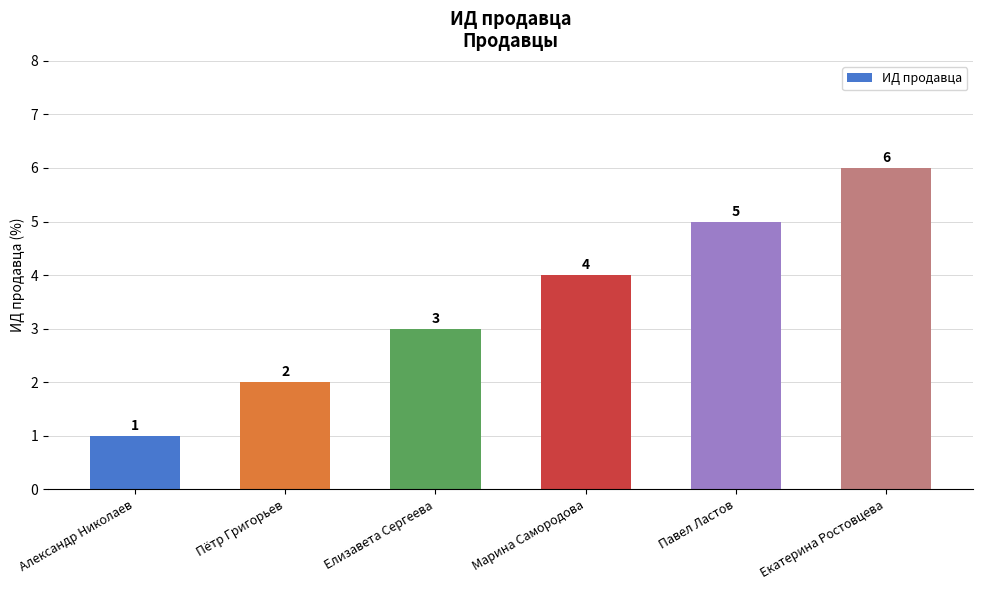

The value at Павел Ластов is 5. True or false?

True